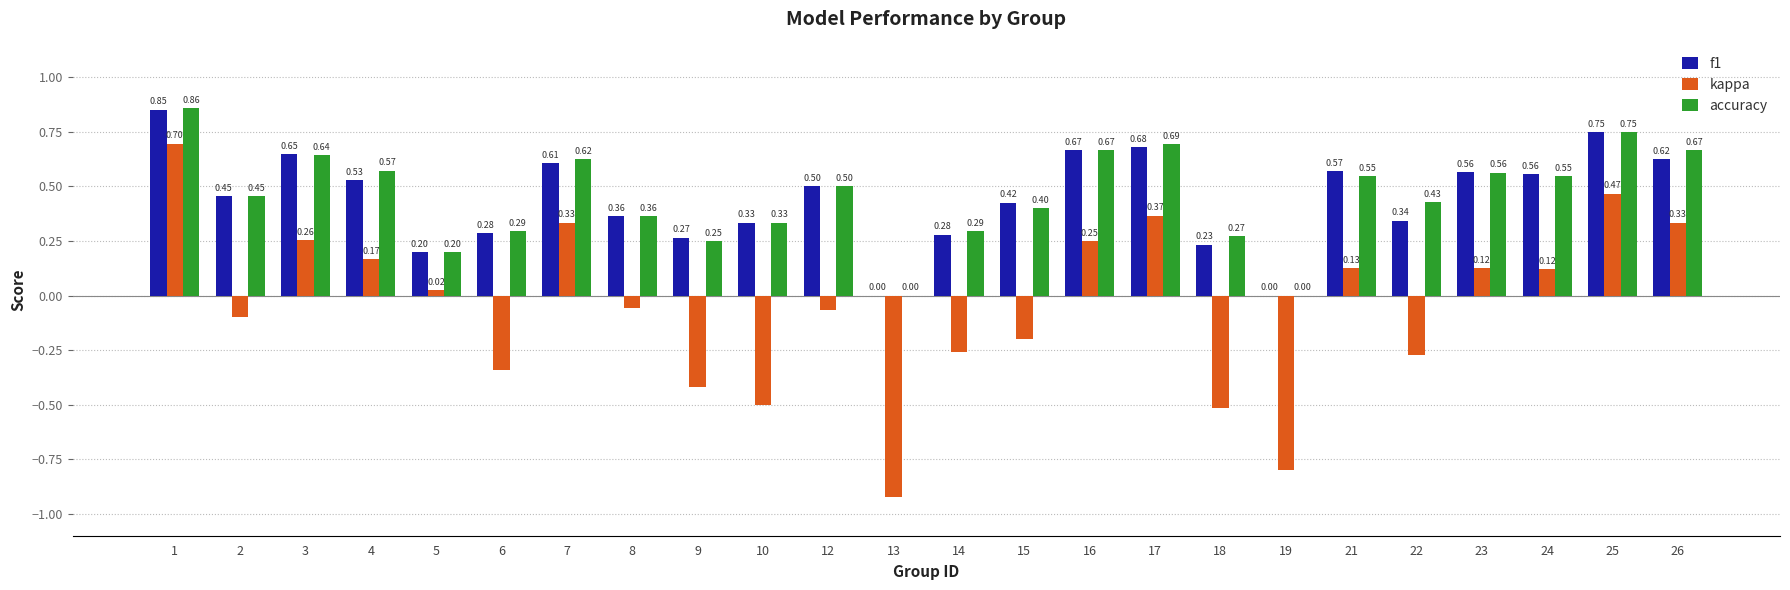

Which series has the largest range (max minus min)?

kappa